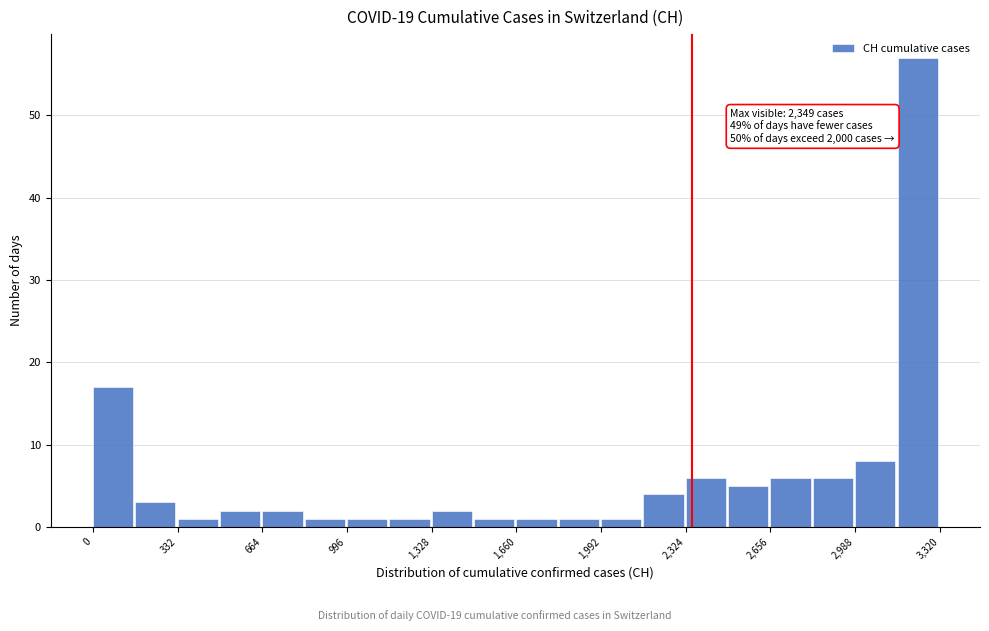

Read against the x-axis, roughly where is the centre of the tallest bar?

3250